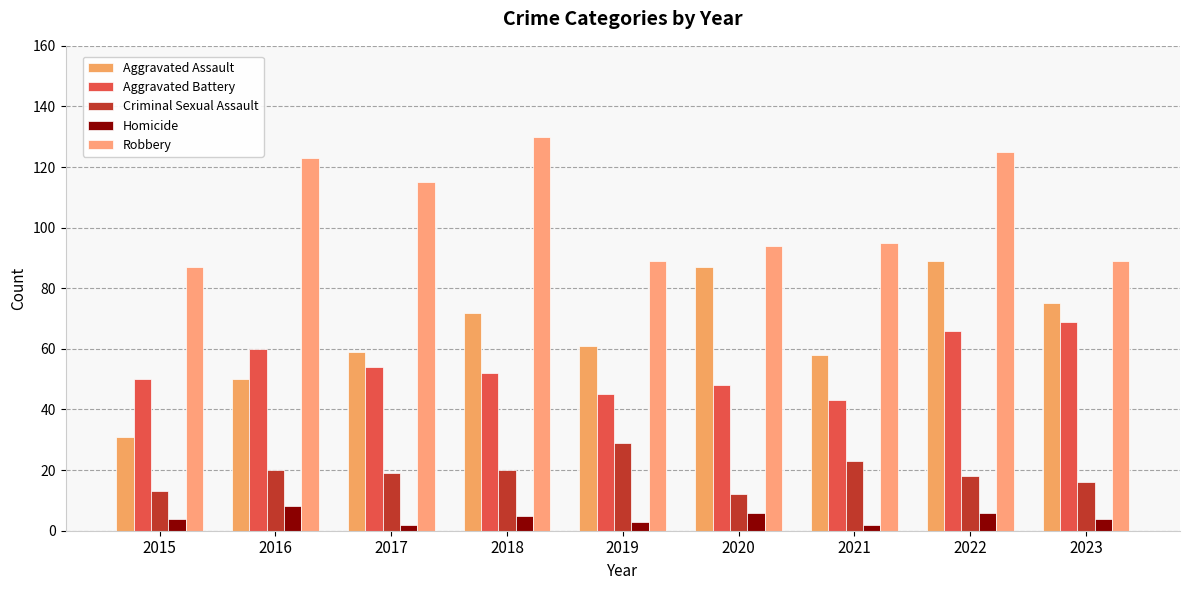

Which label corresponds to the smallest value in the chart?

2017